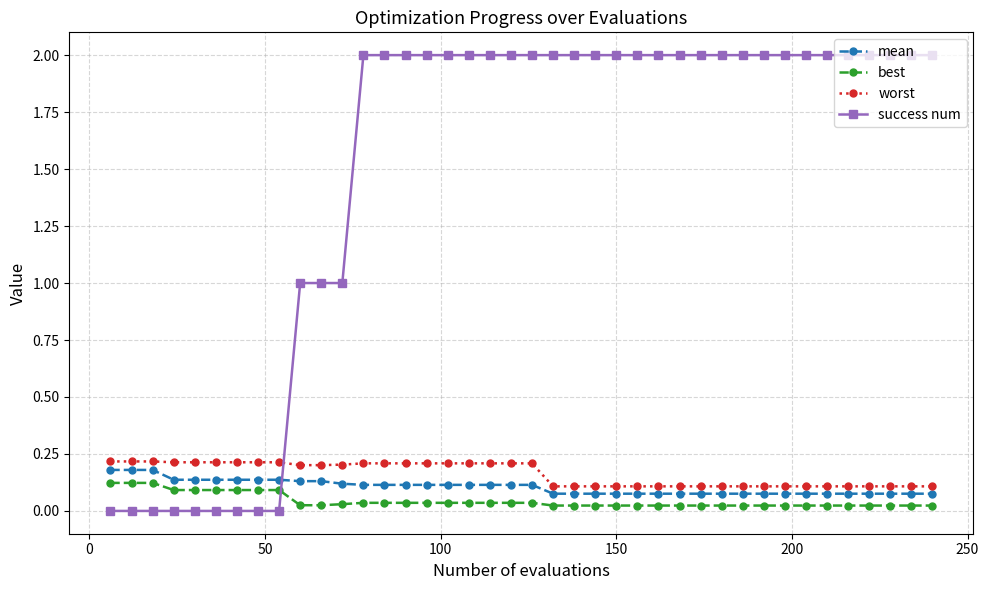

Which series has the widest spread of values?

success num